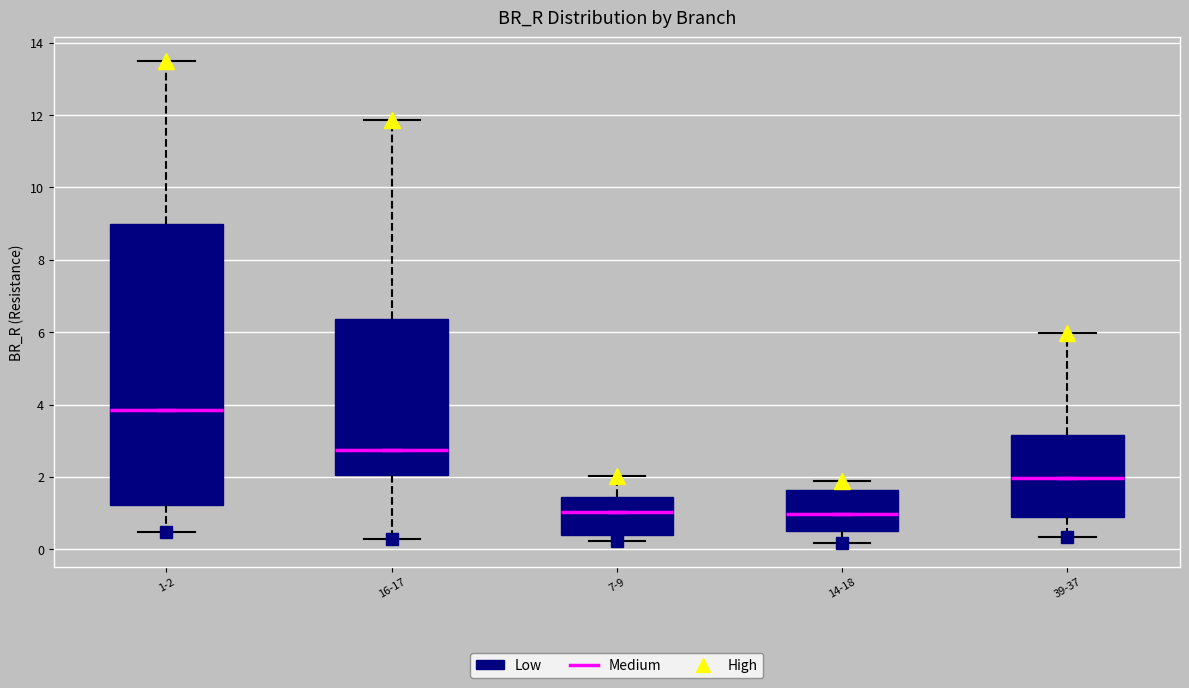

Reading left to right, transcribe this box plot: for each box, give where its median line is, the range the box spans, and where its two whiskers end, as read against the y-axis. The values are not printed on the chart, so give them approximately, as read against the axis.

1-2: median 3.8, box 1.2 to 9.0, whiskers 0.4 to 13.4
16-17: median 2.8, box 2.0 to 6.4, whiskers 0.2 to 11.8
7-9: median 1.0, box 0.4 to 1.4, whiskers 0.2 to 2.0
14-18: median 1.0, box 0.6 to 1.6, whiskers 0.2 to 1.8
39-37: median 2.0, box 0.8 to 3.2, whiskers 0.4 to 6.0